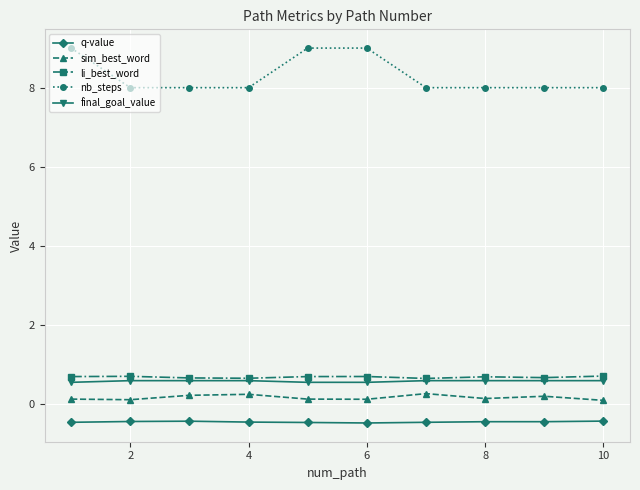

Which series has the largest range (max minus min)?

nb_steps